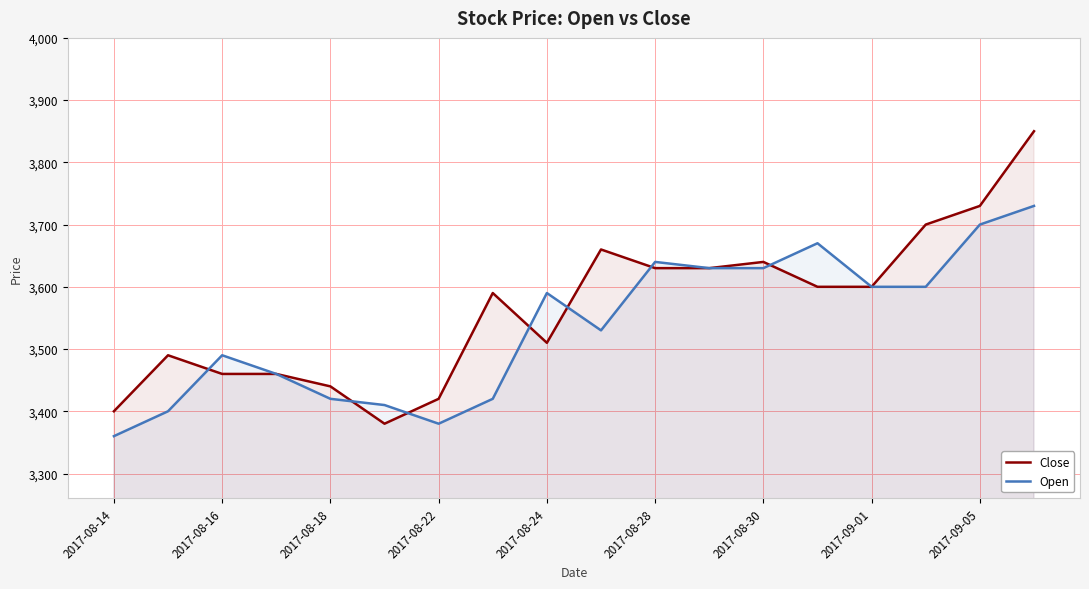

What position from the left is 13?

14